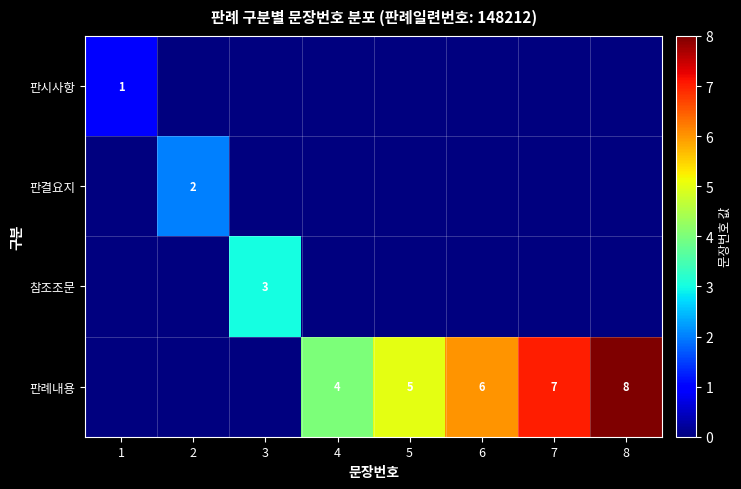

Is it true that 판결요지 equals 2 at 2?

True